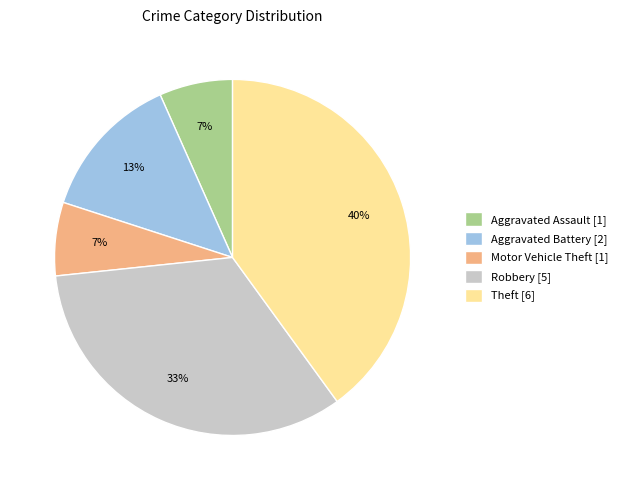

Between Aggravated Battery and Robbery, which is larger?

Robbery